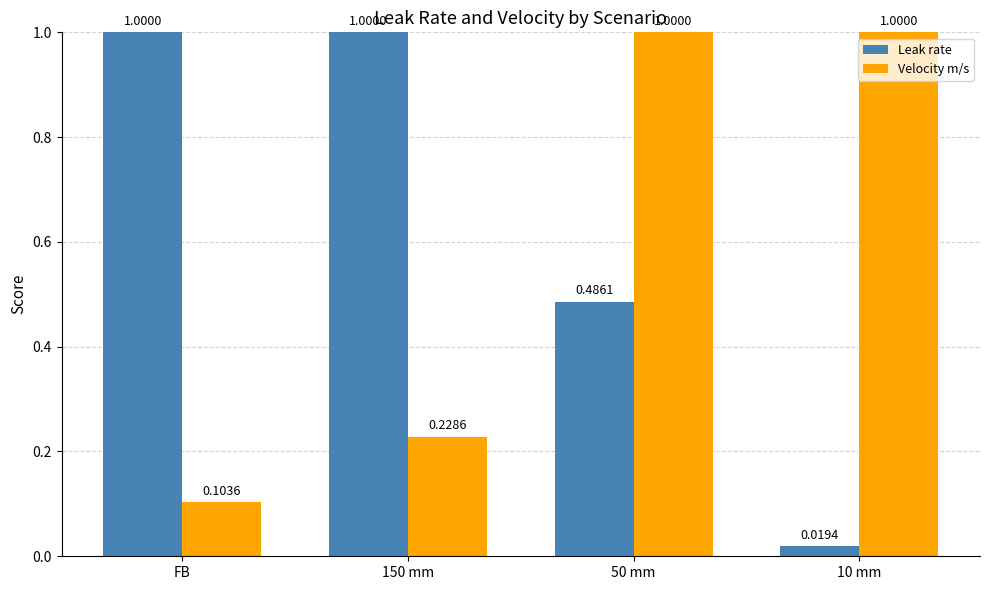

Which series has the widest spread of values?

Leak rate